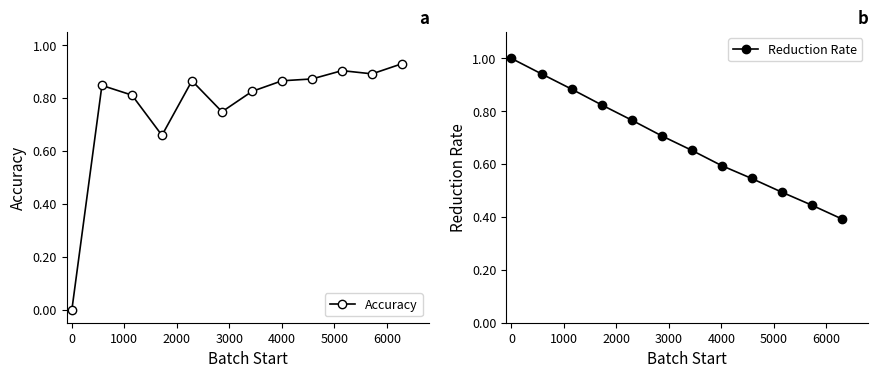

How many data points in Accuracy are above 0?

11